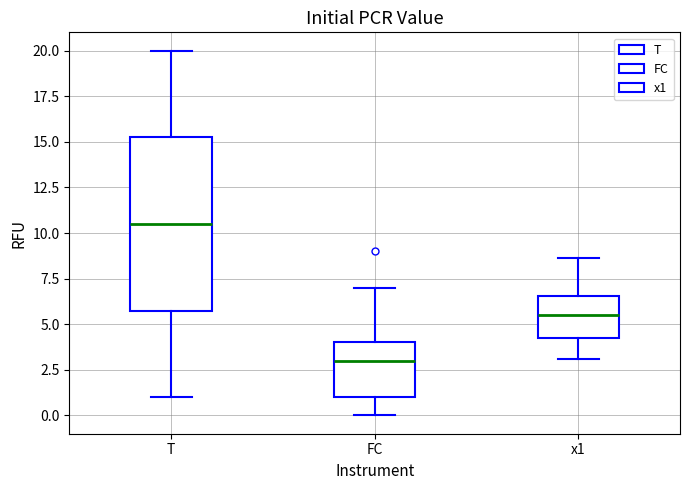

Comparing the boxes themselves (not the whiskers), which one is the tallest?

T